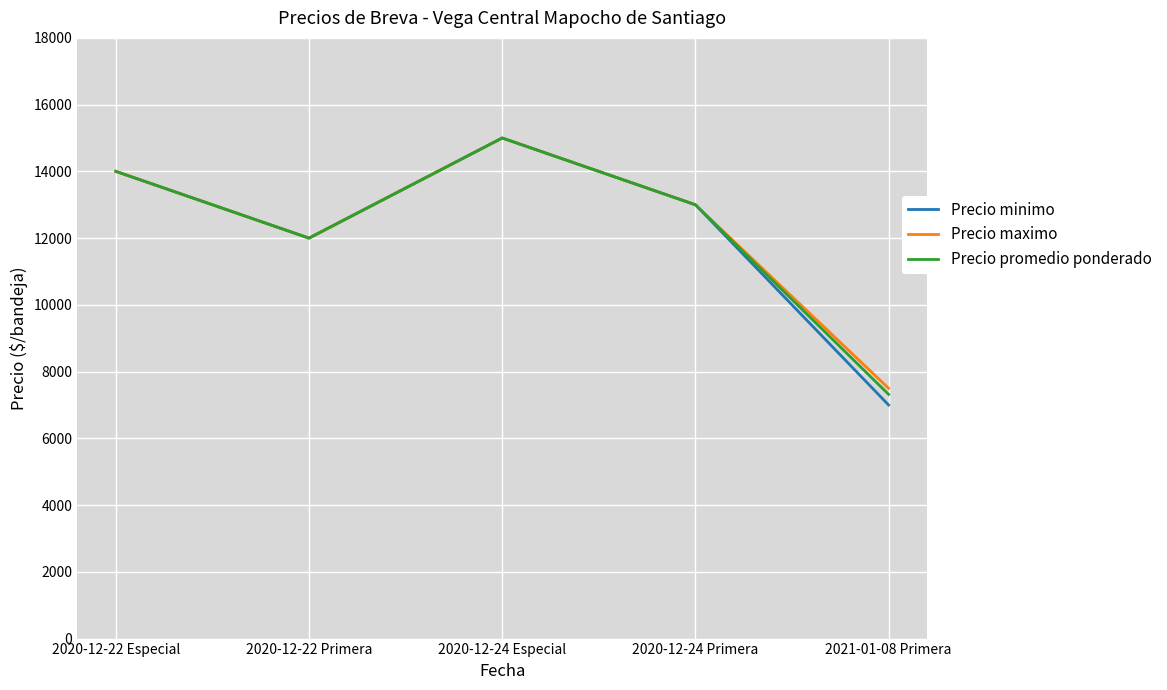

What position from the left is 2020-12-22 Primera?

2